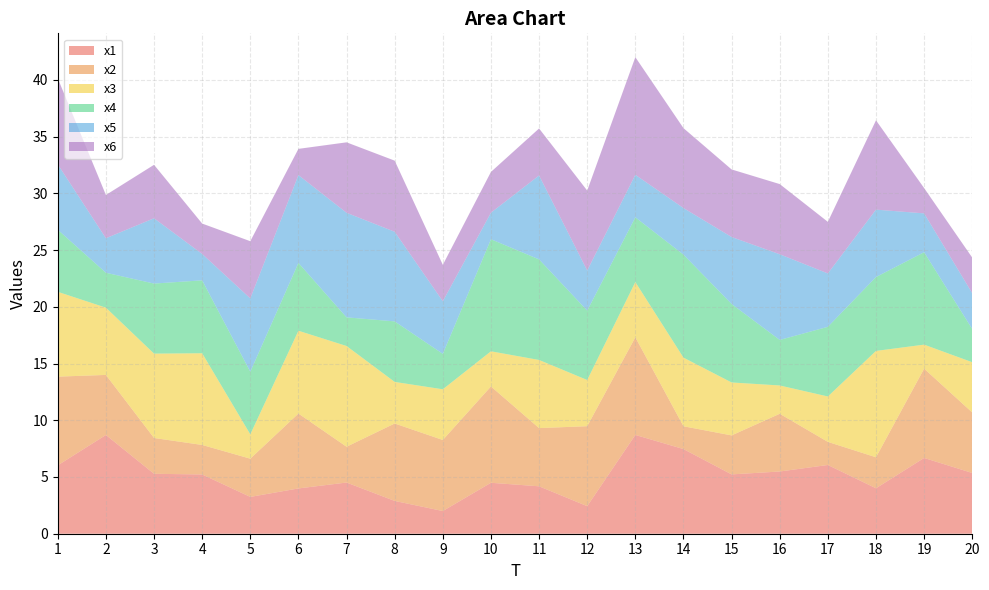

Reading left to right, list all the values displayed in this chart.

x1: 6.0	8.7	5.3	5.2	3.2	4.0	4.5	2.9	2.0	4.5	4.2	2.4	8.7	7.5	5.2	5.5	6.1	4.0	6.7	5.4
x2: 7.8	5.3	3.2	2.6	3.4	6.6	3.2	6.8	6.3	8.5	5.1	7.0	8.6	2.0	3.4	5.1	2.0	2.7	7.9	5.3
x3: 7.5	5.9	7.4	8.1	2.1	7.3	8.9	3.7	4.5	3.1	6.0	4.1	4.9	6.1	4.7	2.5	4.0	9.4	2.1	4.4
x4: 5.5	3.1	6.2	6.4	5.5	6.0	2.5	5.3	3.1	9.9	8.9	6.1	5.7	9.1	6.9	4.0	6.1	6.5	8.1	2.9
x5: 5.8	3.0	5.8	2.3	6.5	7.7	9.2	7.9	4.6	2.3	7.4	3.5	3.7	4.1	5.9	7.6	4.7	5.9	3.4	3.2
x6: 7.6	3.8	4.7	2.7	5.0	2.3	6.2	6.3	3.2	3.6	4.1	7.0	10.4	7.0	6.0	6.2	4.5	7.9	2.2	3.1